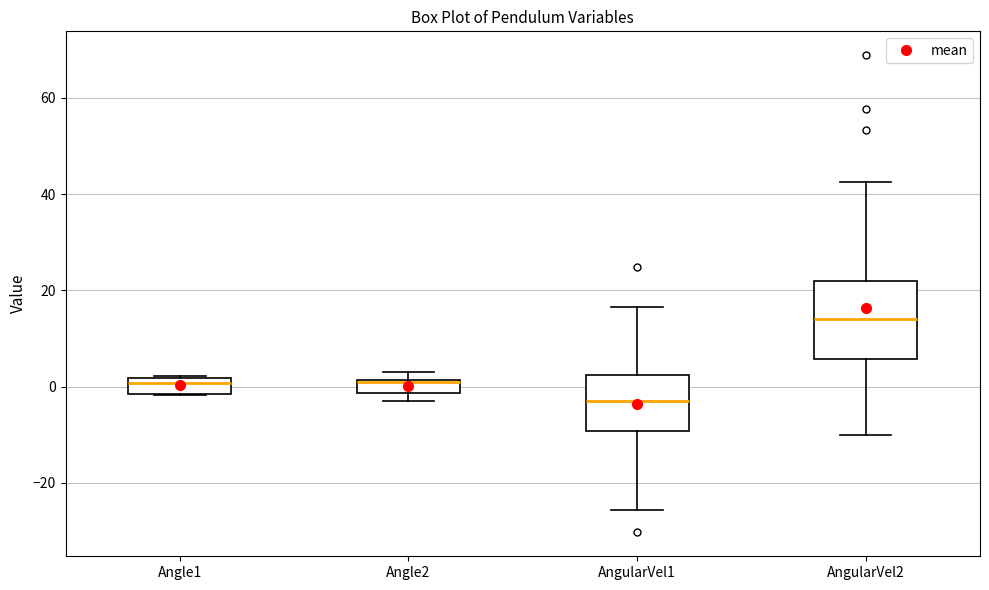

Where is the lower edge of the box for AngularVel2 on the y-axis? The values are not printed on the chart, so give them approximately, as read against the axis.

6